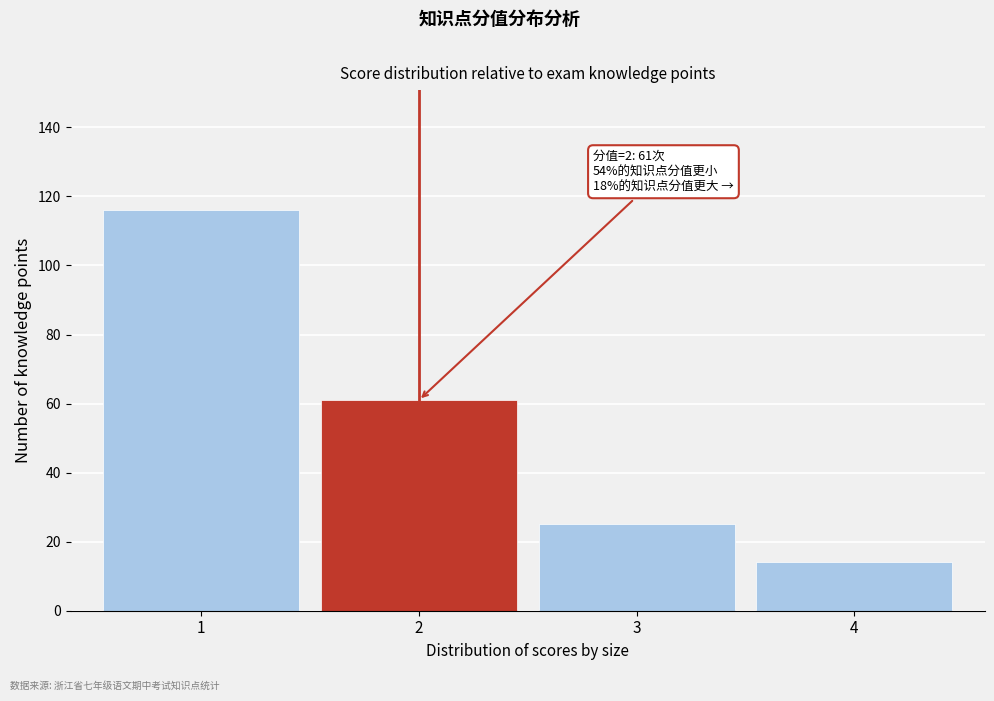

Reading right to left, transcribe all the data shown in this chart.

14	25	61	116